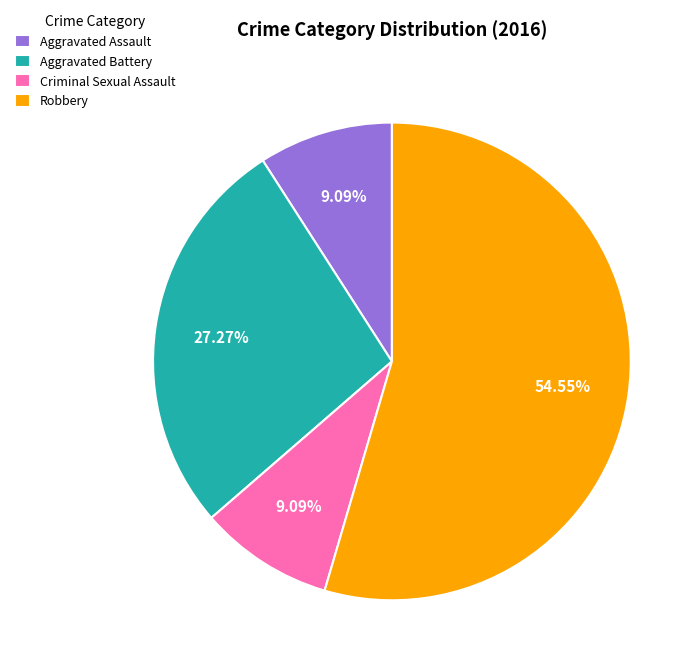

What is the largest slice in the pie chart?

Robbery